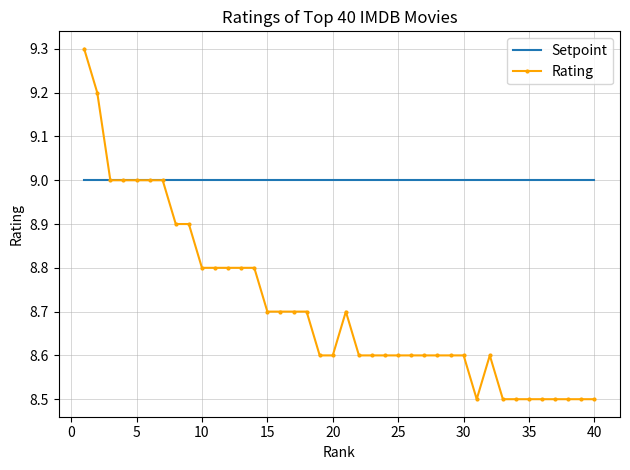

Which series has the largest range (max minus min)?

Rating